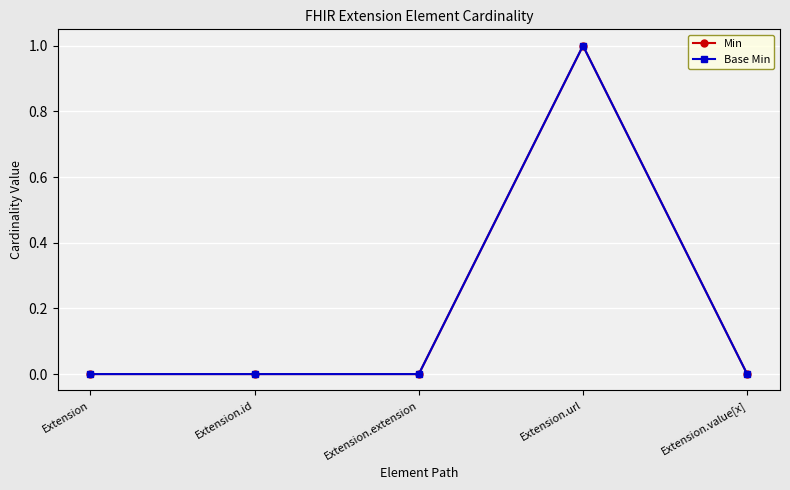

What is the maximum value for Min?

1